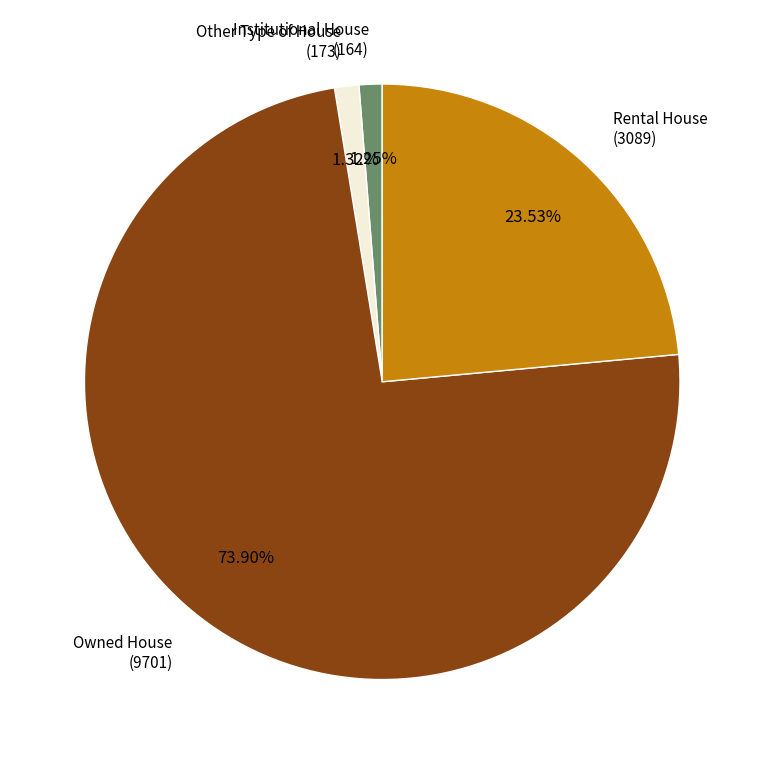

The Institutional House slice represents 1% of the pie. True or false?

True